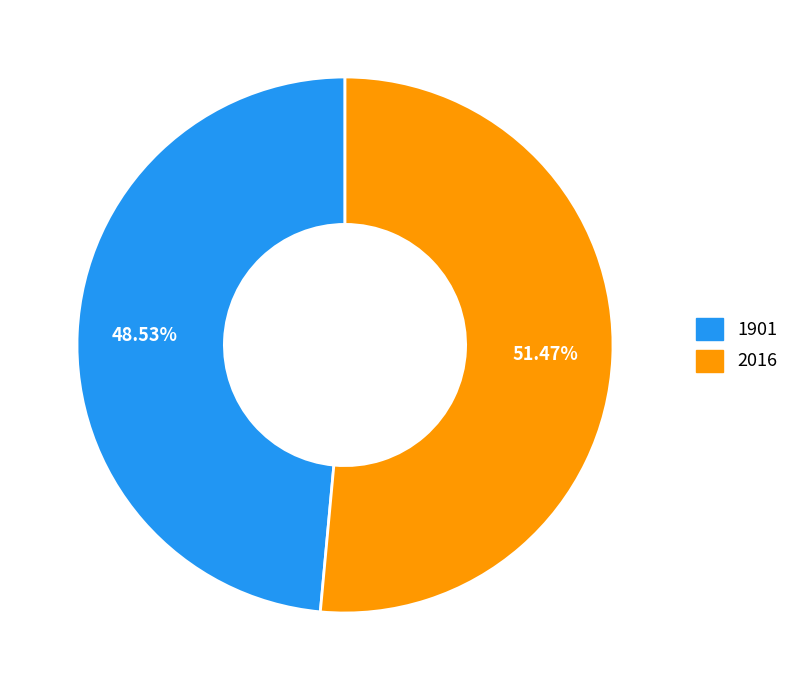

To the nearest percent, what is the difference between the largest and smallest slice percentages?

3%